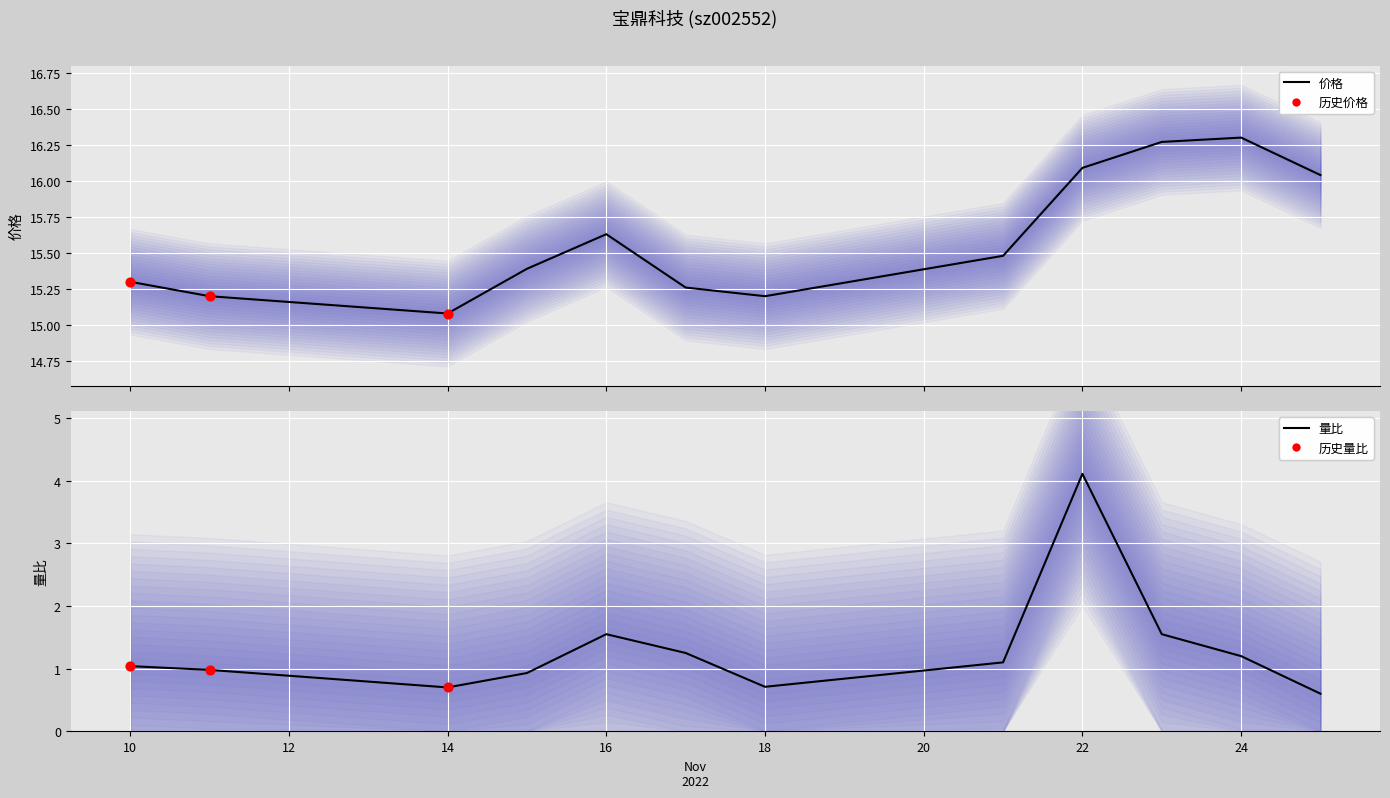

Which series contains the highest Y value?

价格